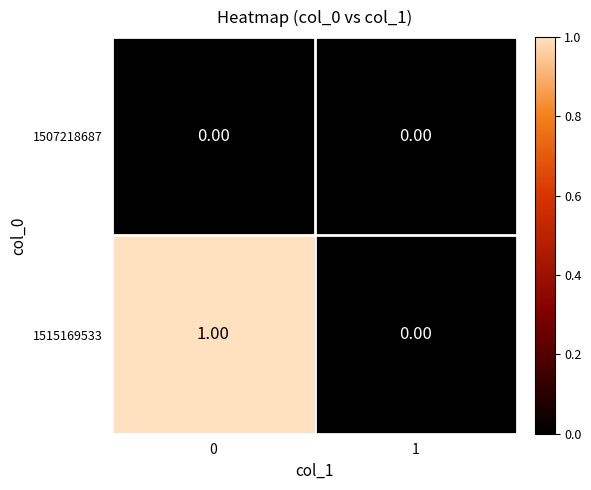

Is the value of 1515169533 at 0 greater than the value of 1507218687 at 0?

Yes